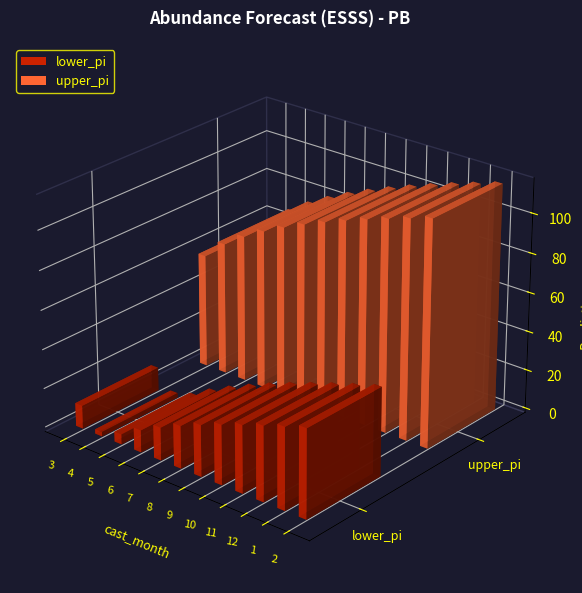

Are the bars horizontal?

No